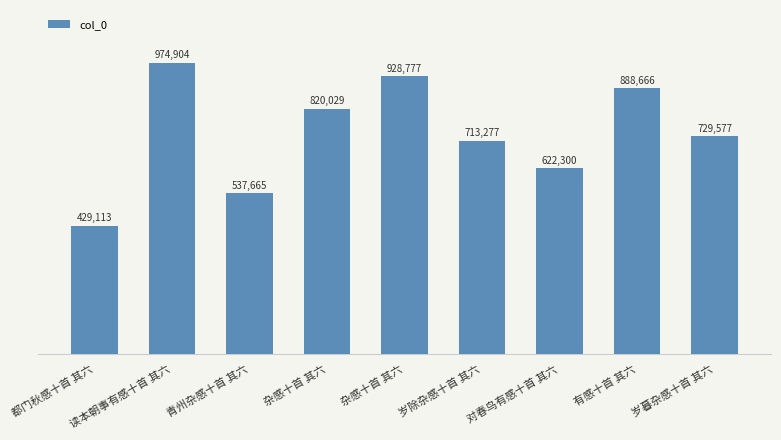

Reading left to right, what are all the values shown in this chart?

429113	974904	537665	820029	928777	713277	622300	888666	729577